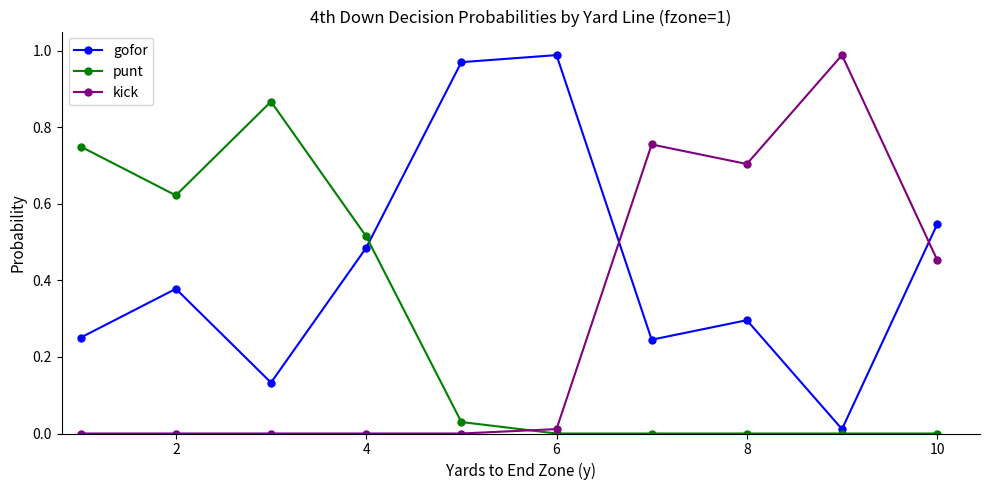

Does the chart have visible grid lines?

No